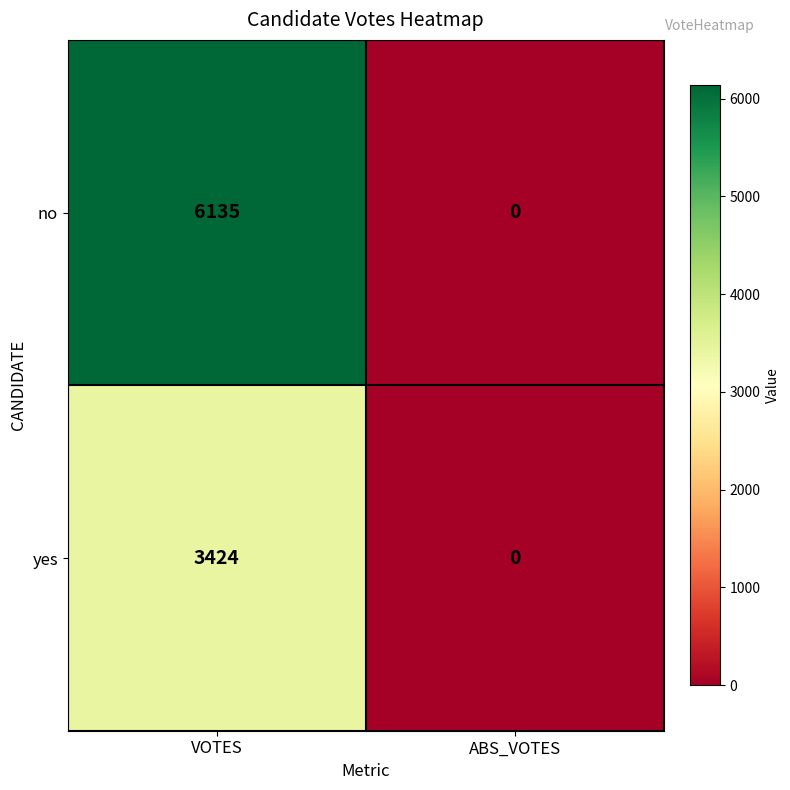

Rank the series by their maximum value, from highest to lowest.

no, yes